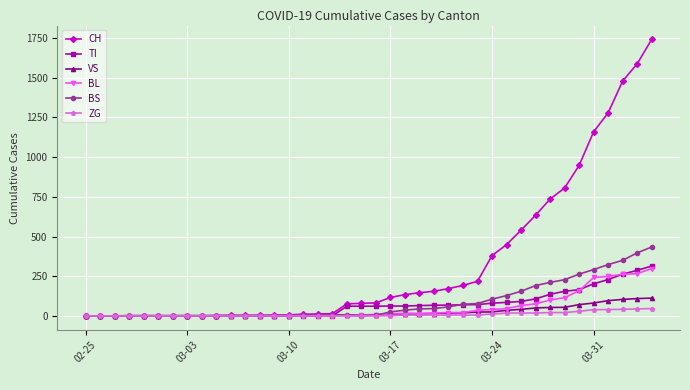

What are all the series names shown in the legend?

CH, TI, VS, BL, BS, ZG